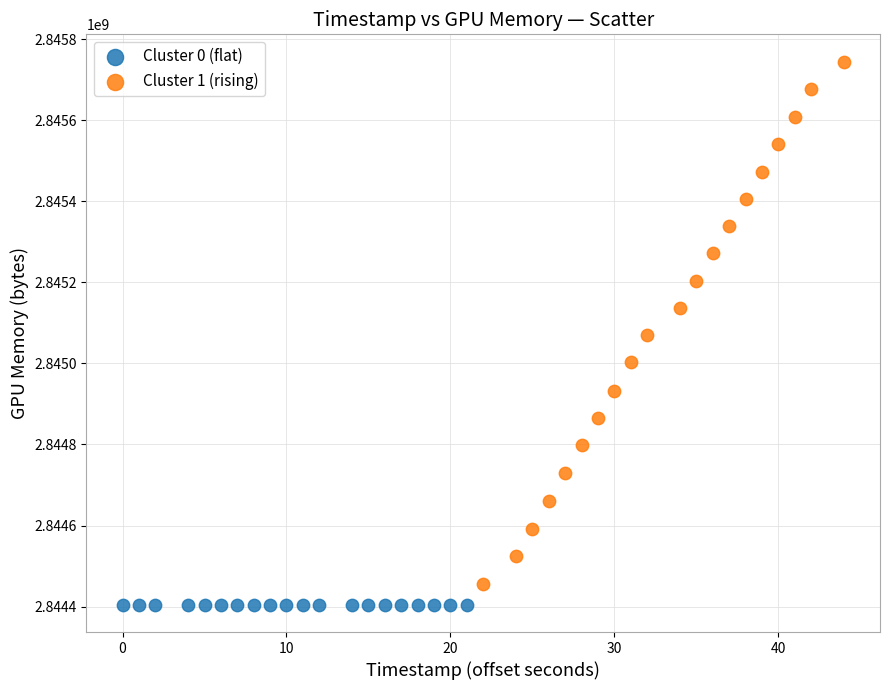

Which series reaches the maximum Y coordinate?

Cluster 1 (rising)